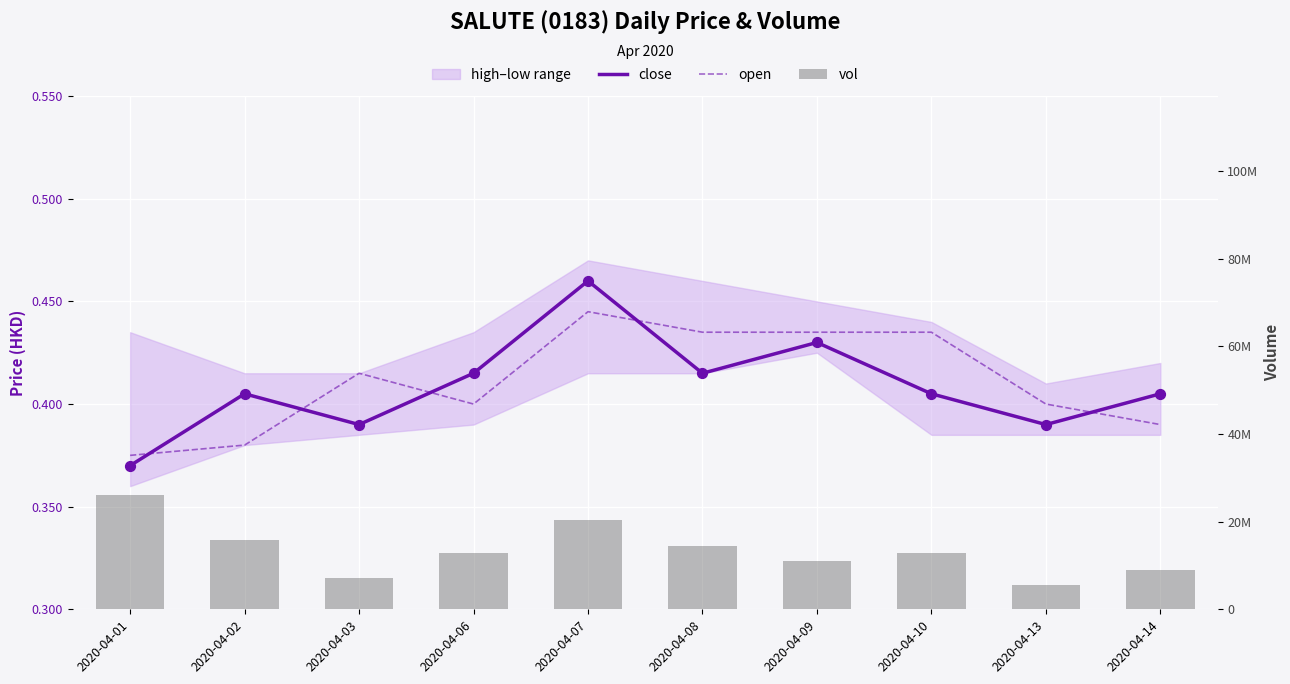

At how many categories does at least one series exceed 9166031?

7